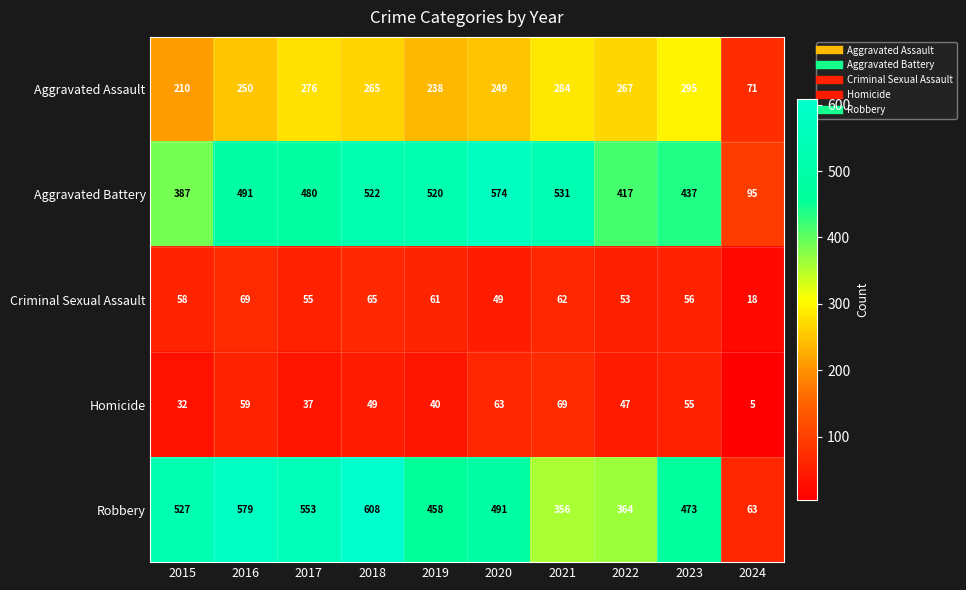

At which category does the chart reach its minimum across all series?

2024